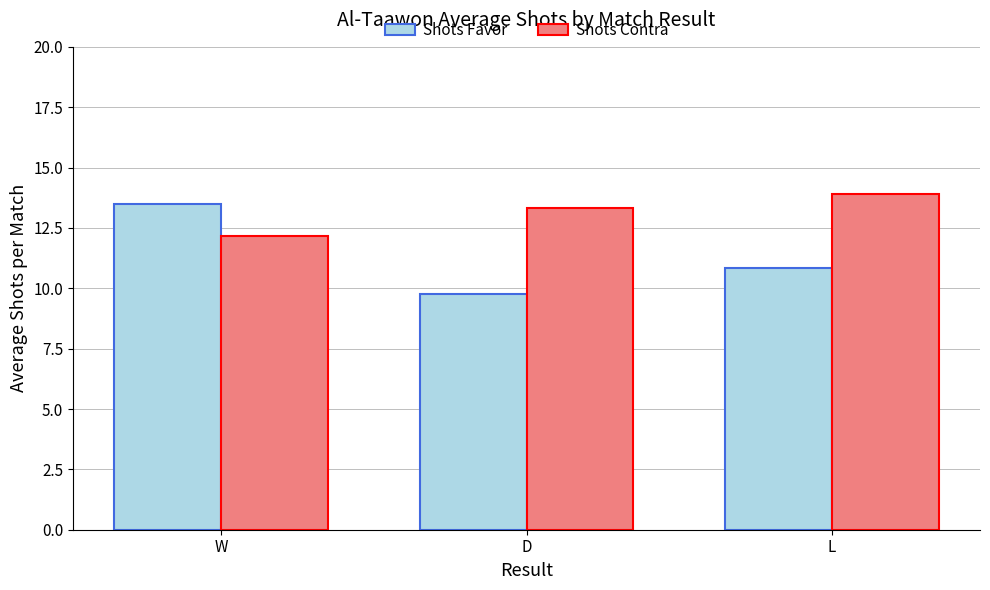

Reading left to right, transcribe all the data shown in this chart.

Shots Favor: W=13.5	D=9.8	L=10.8
Shots Contra: W=12.2	D=13.3	L=13.9